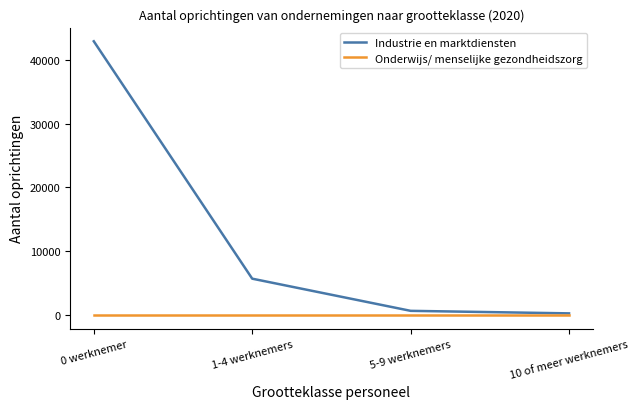

Reading right to left, transcribe all the data shown in this chart.

Industrie en marktdiensten: 236	632	5676	42898
Onderwijs/ menselijke gezondheidszorg: 0	0	0	0